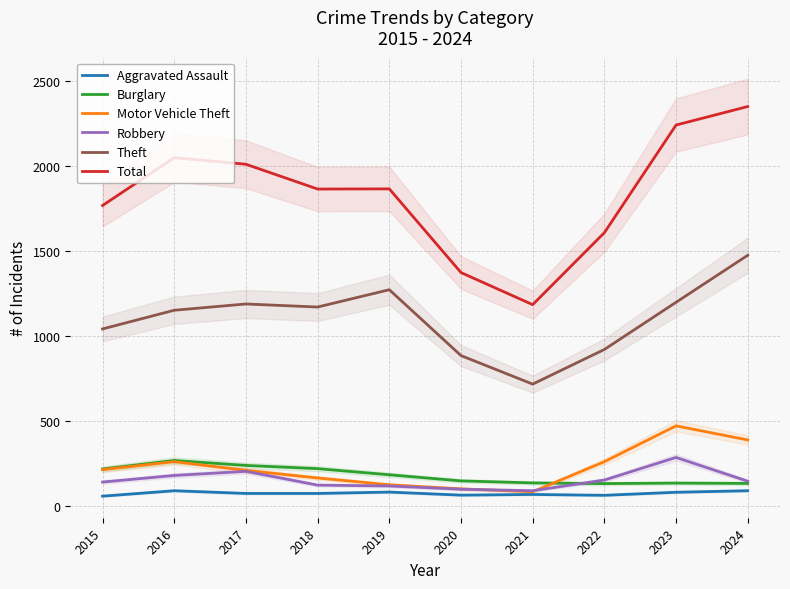

The value of Burglary at 2024 is 131. True or false?

True